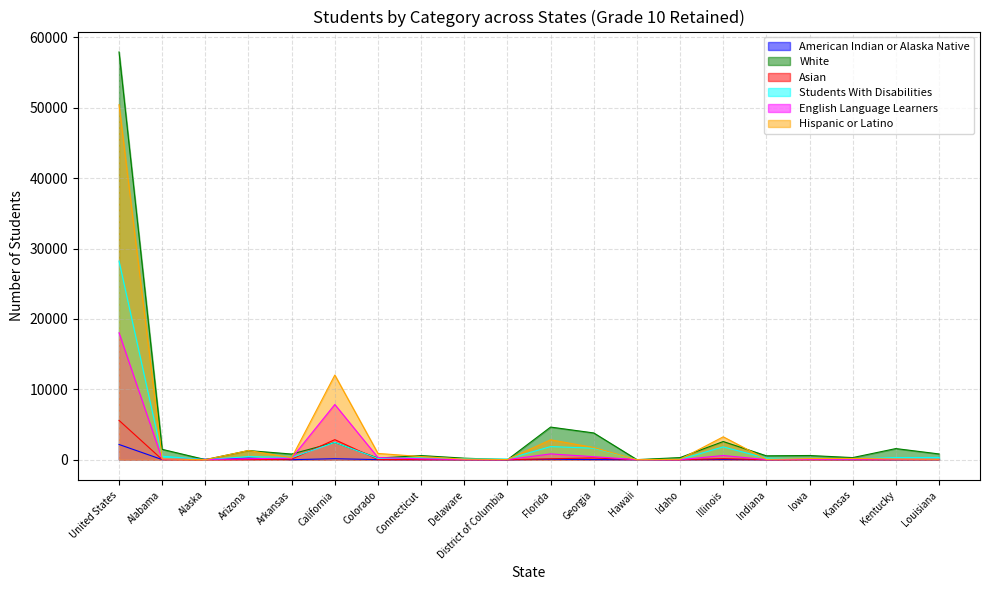

What is the label of the 1st point from the right?

Louisiana